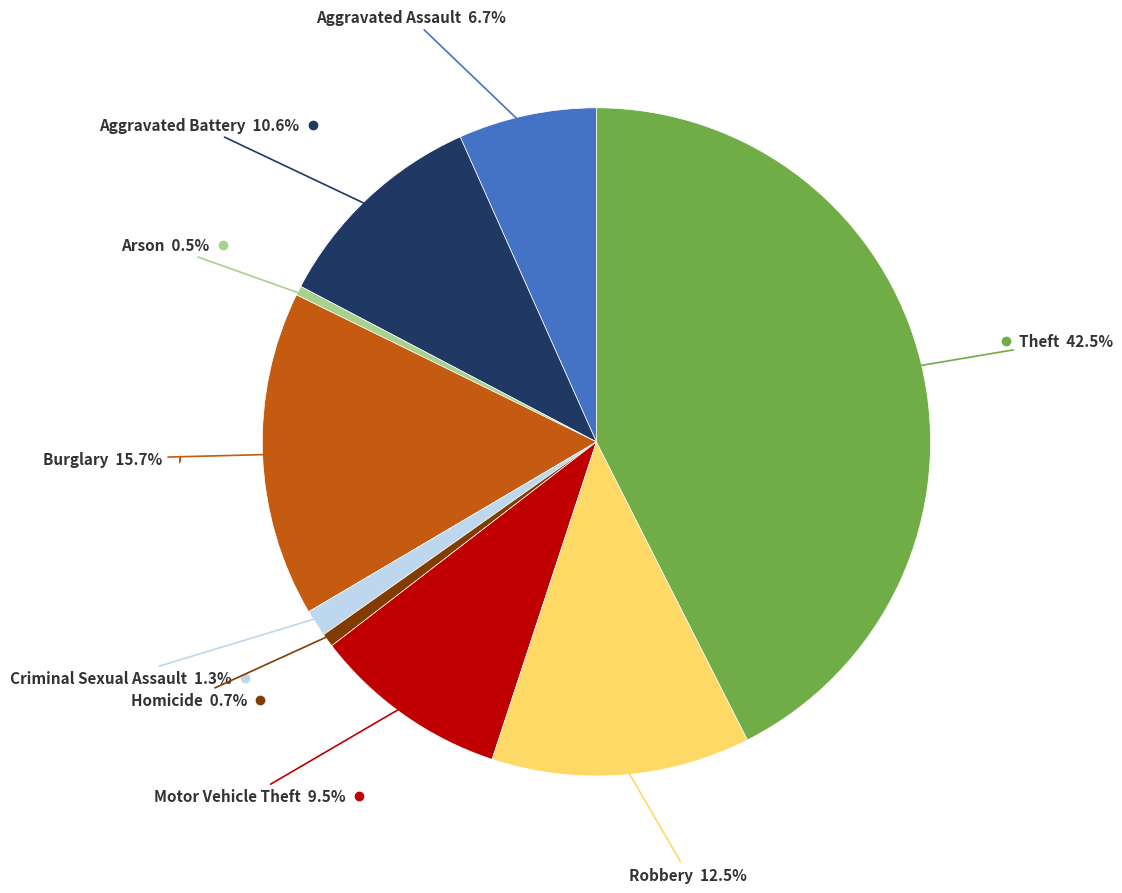

Is there a majority slice in this chart?

No